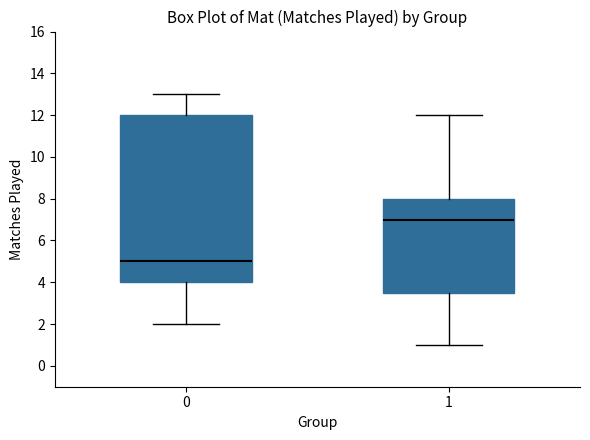

Reading left to right, read every box against the y-axis: the position of its median line, the range the box covers, and the ends of its whiskers. The values are not printed on the chart, so give them approximately, as read against the axis.

0: median 5.0, box 4.0 to 12.0, whiskers 2.0 to 13.0
1: median 7.0, box 3.6 to 8.0, whiskers 1.0 to 12.0